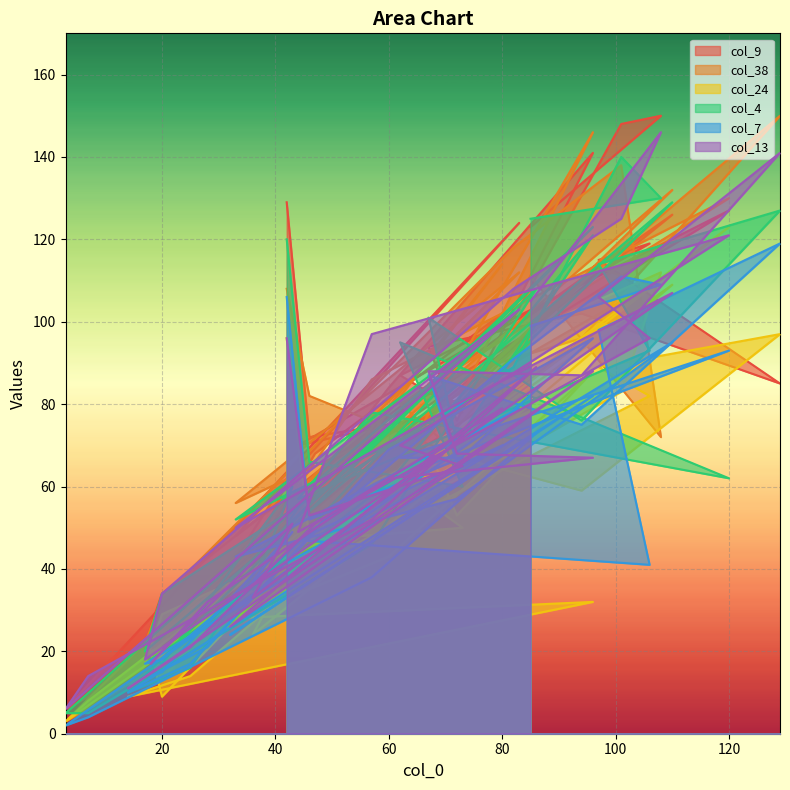

At which label does col_4 first exceed 71?

42